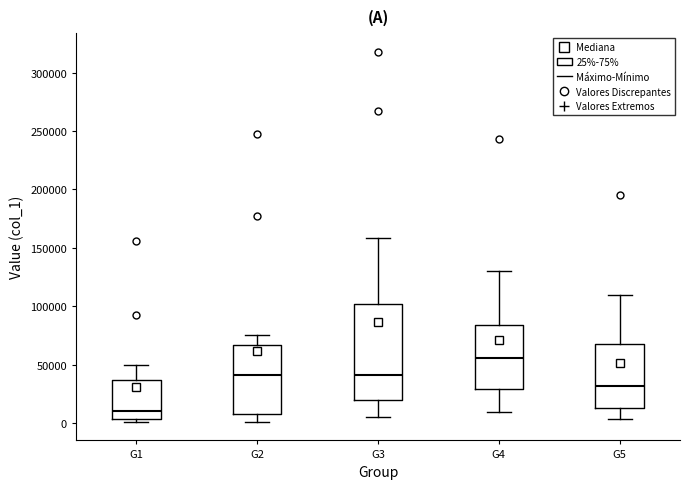

Comparing the boxes themselves (not the whiskers), which one is the tallest?

G3